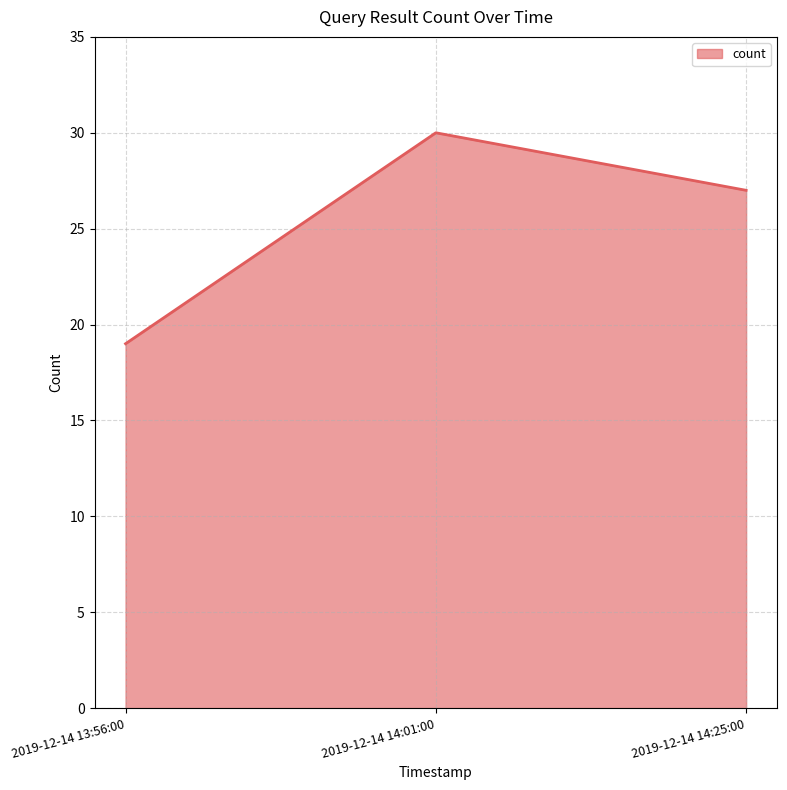

What is the maximum value shown in the chart?

30